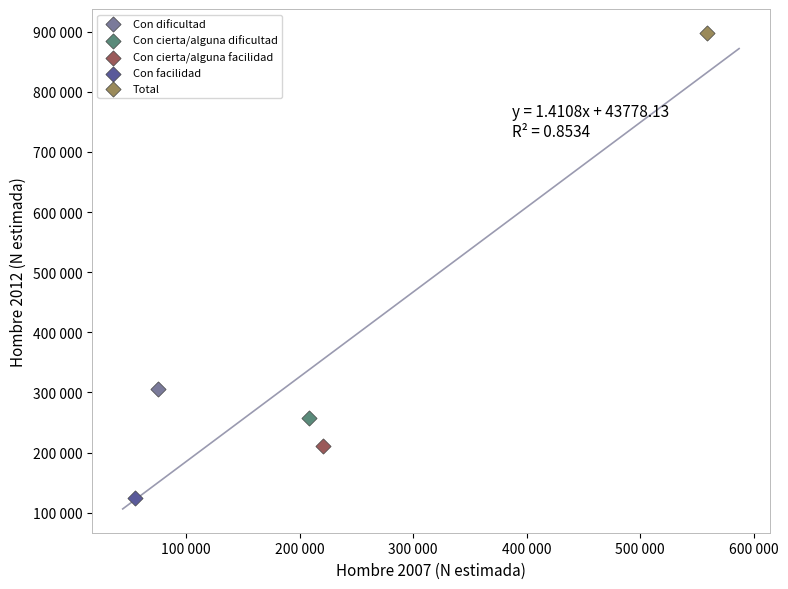

What are all the series names shown in the legend?

Con dificultad, Con cierta/alguna dificultad, Con cierta/alguna facilidad, Con facilidad, Total